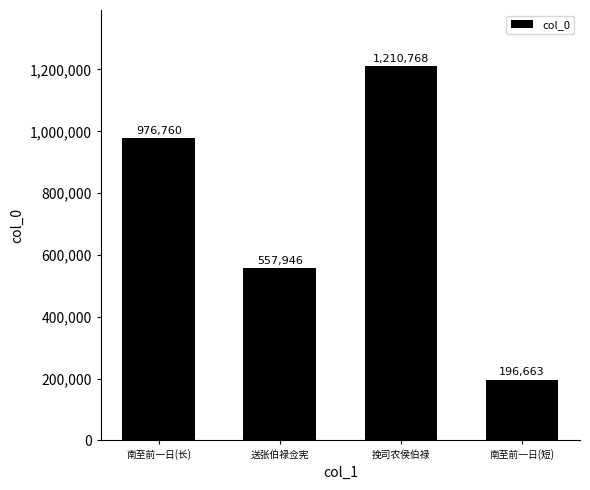

The value at 南至前一日(长) is 677993. True or false?

False